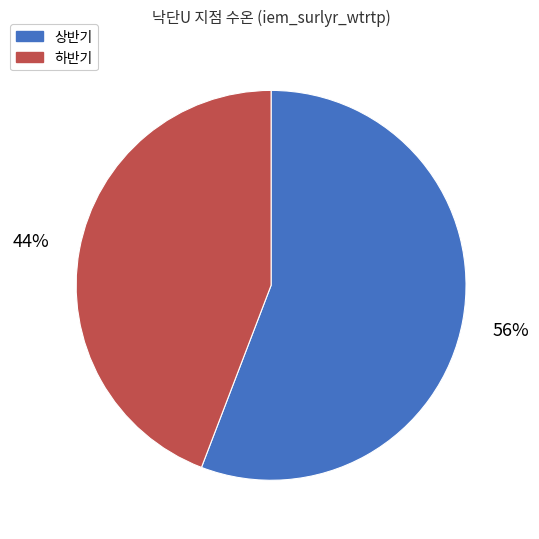

Do 하반기 and 상반기 together represent more than half of the pie?

Yes